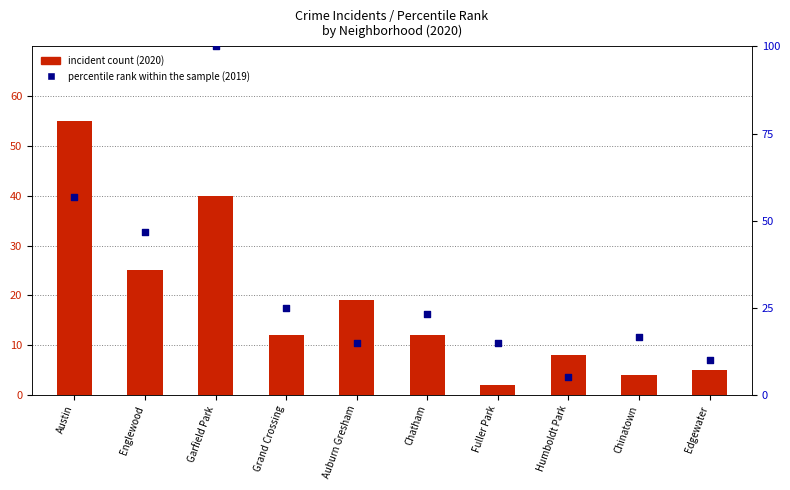

What is the total value across all series at Austin?

111.7